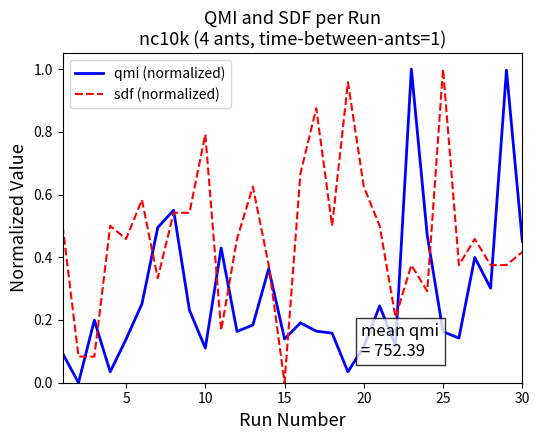

List the series in order of their overall mean, highest first.

sdf (normalized), qmi (normalized)